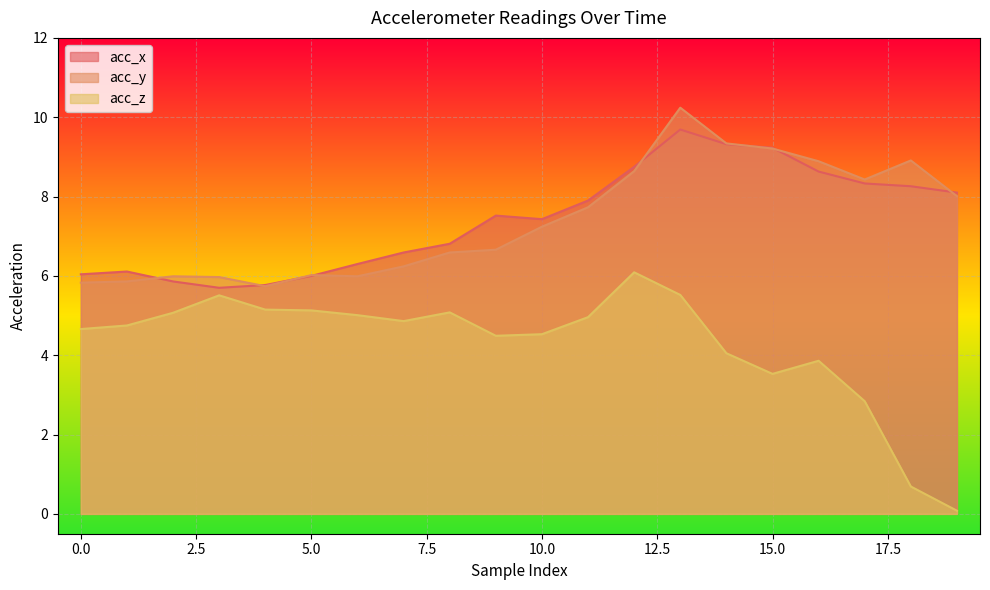

What is the total value across all series at 18?

17.9